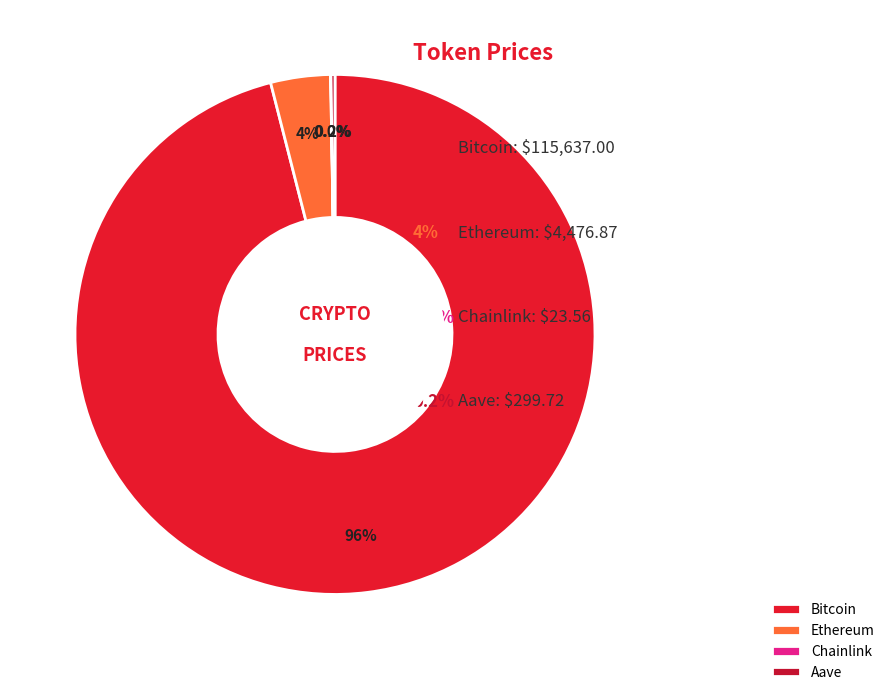

Is there a majority slice in this chart?

Yes